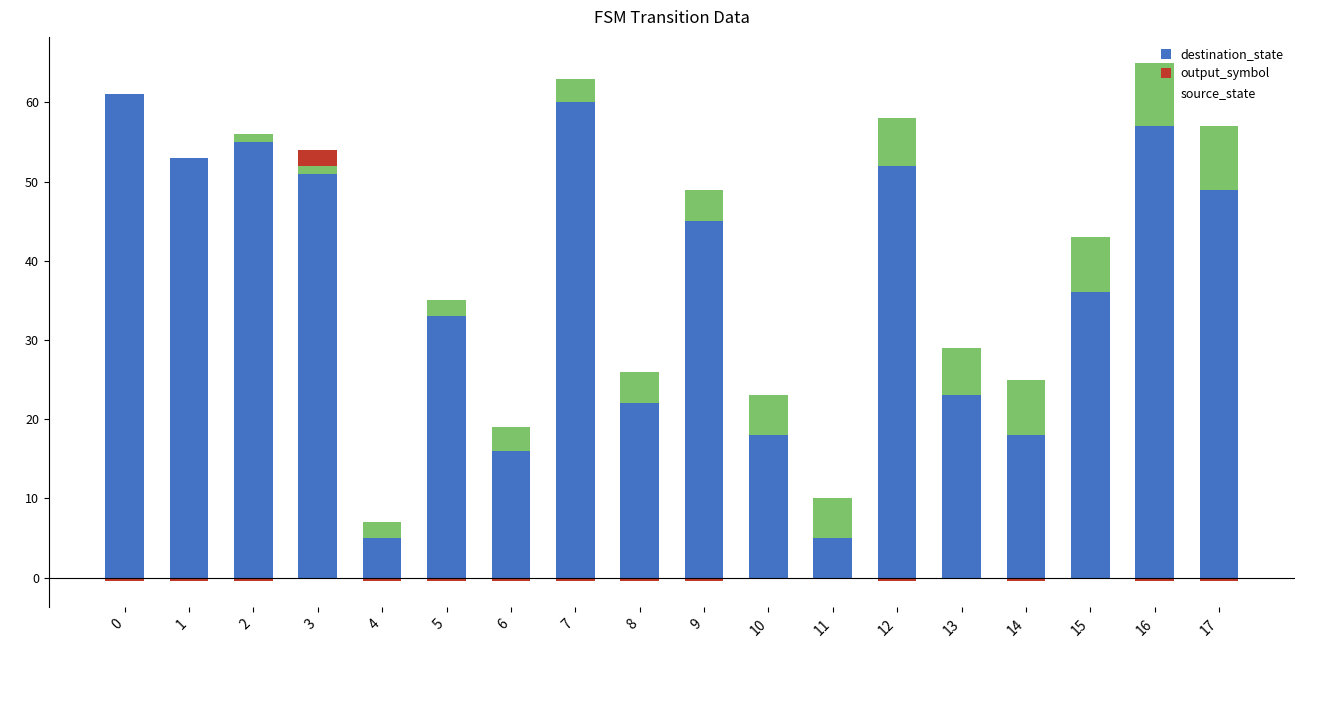

How many data points in source_state are above 4?

8